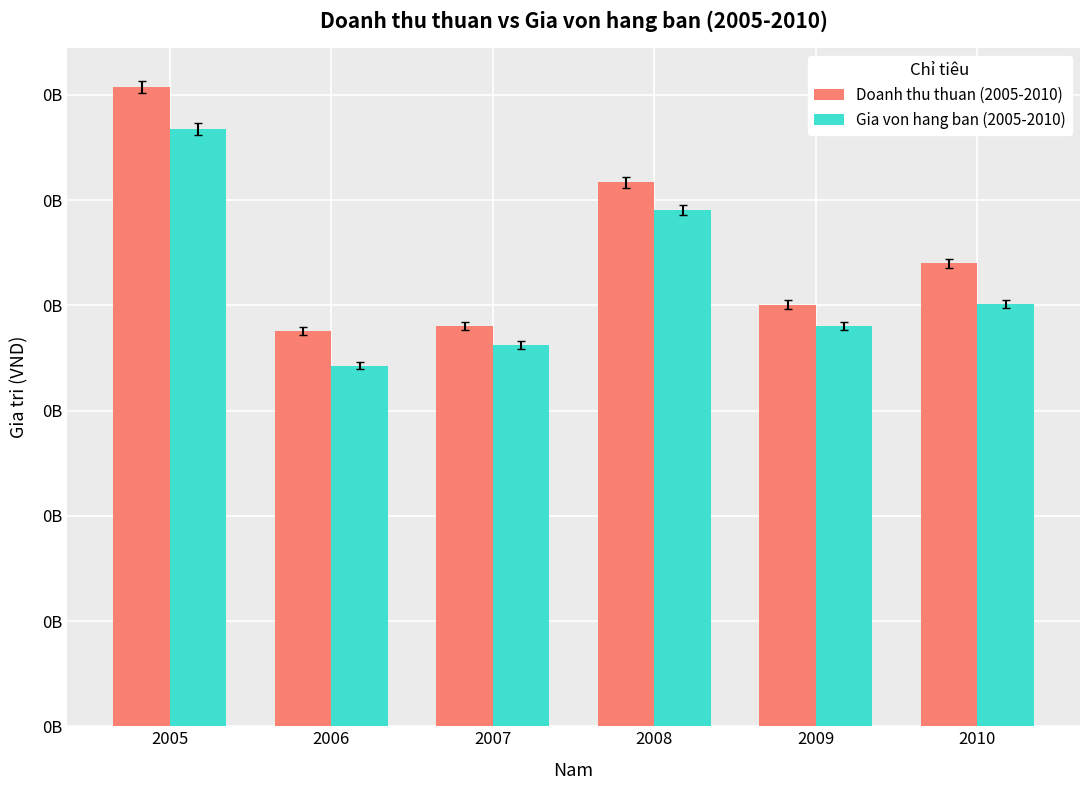

What is the difference between the highest and lowest values at 2008?

13292345